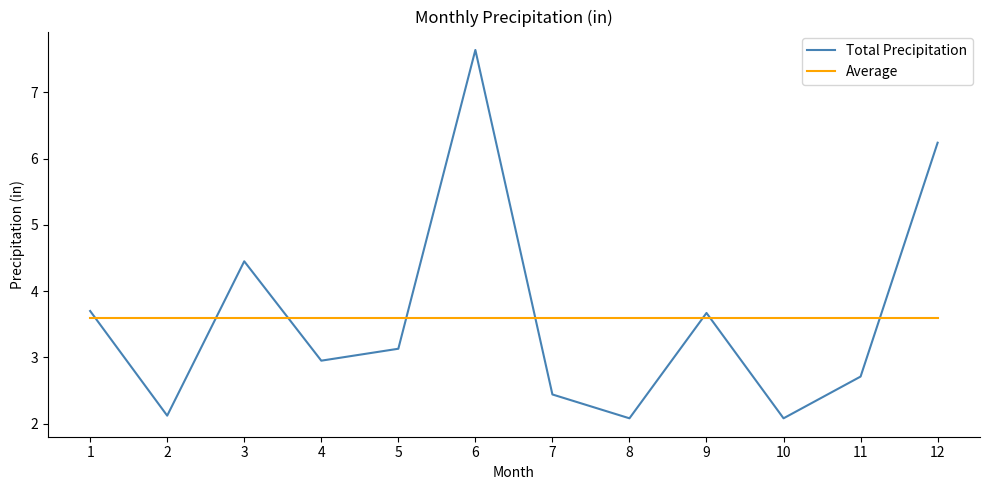

At 5, list the series in order from smallest to largest.

Total Precipitation, Average